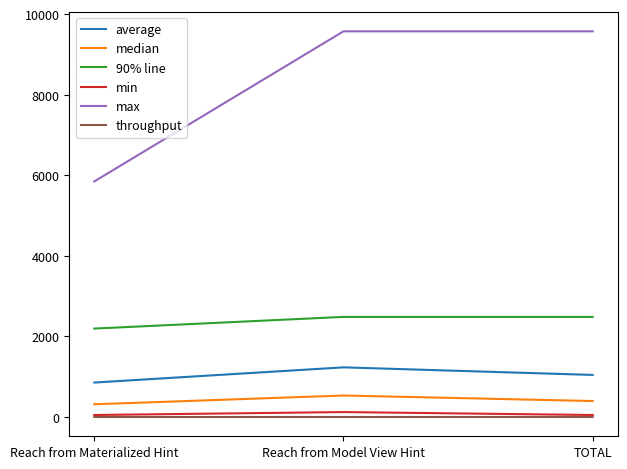

Is it true that max equals 9577.0 at TOTAL?

True